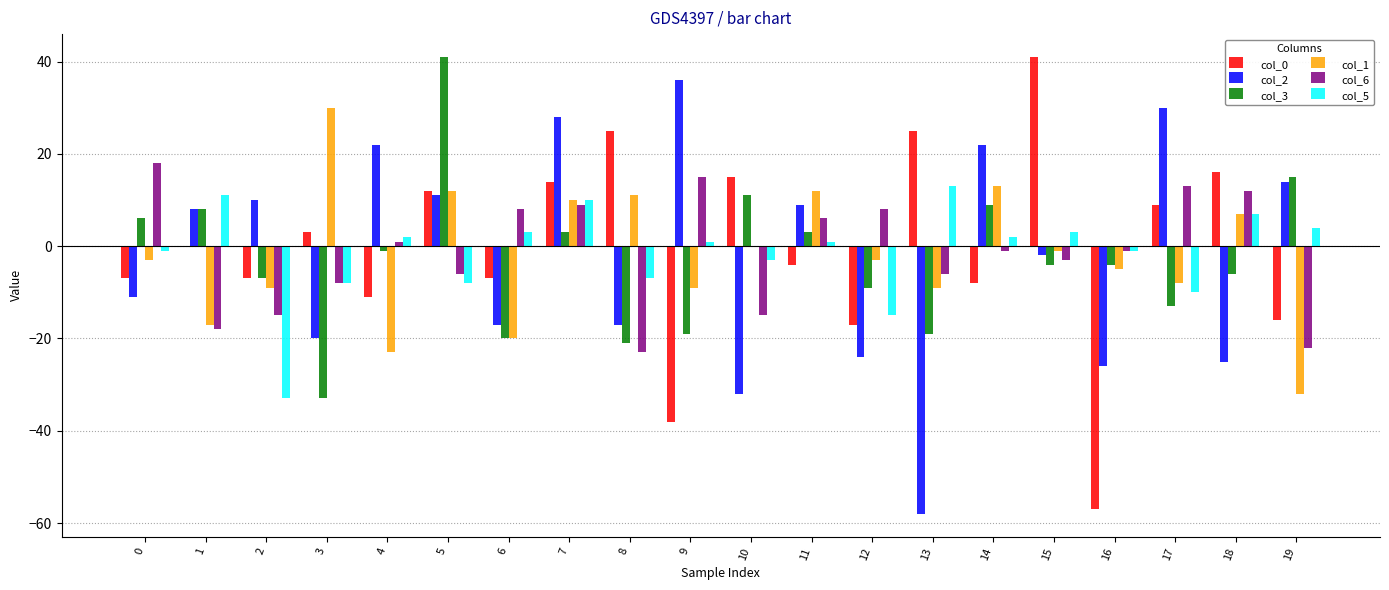

The value of col_0 at 5 is 12. True or false?

True